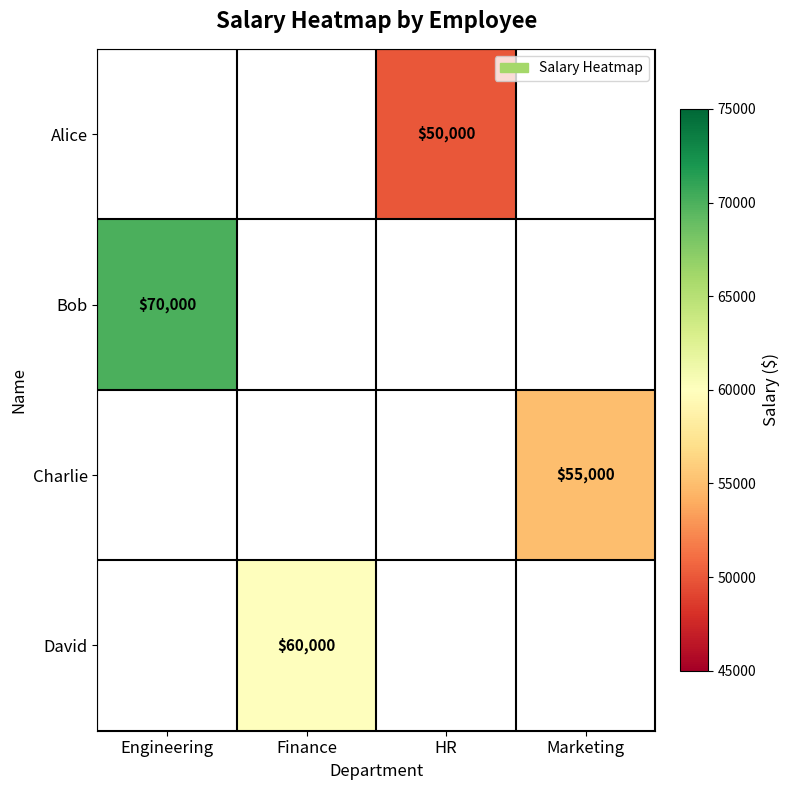

The value of Alice at HR is 13836. True or false?

False